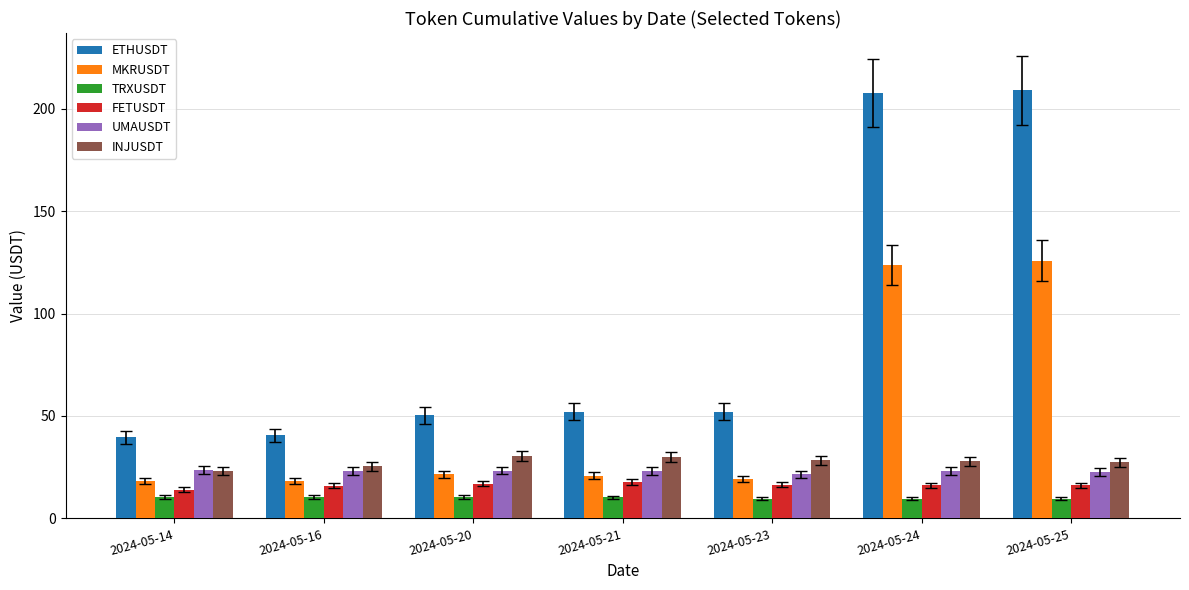

How many distinct data groups are displayed?

6